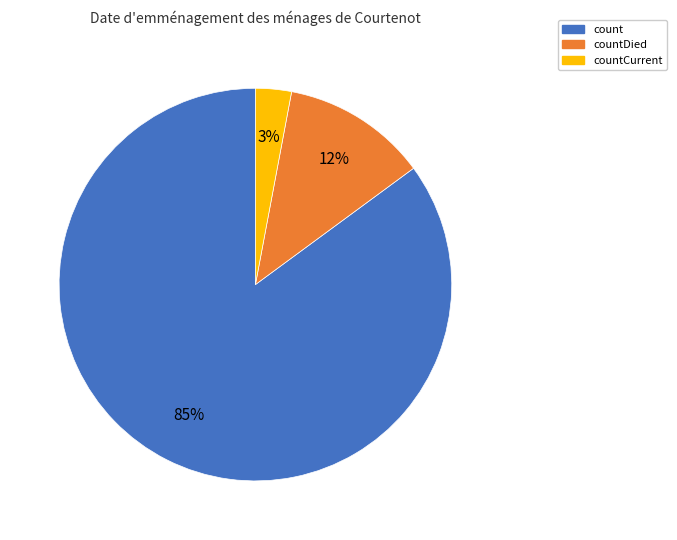

To the nearest percent, what is the average slice percentage?

33%